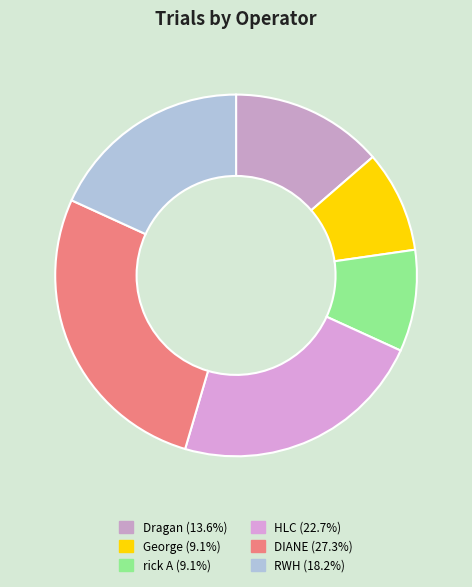

To the nearest percent, what percentage of the pie is rick A?

9%